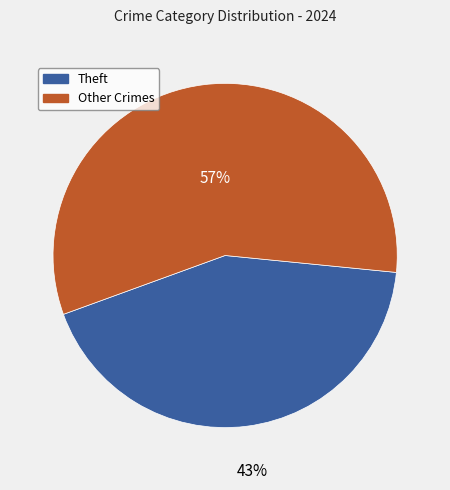

To the nearest percent, what is the average slice percentage?

50%